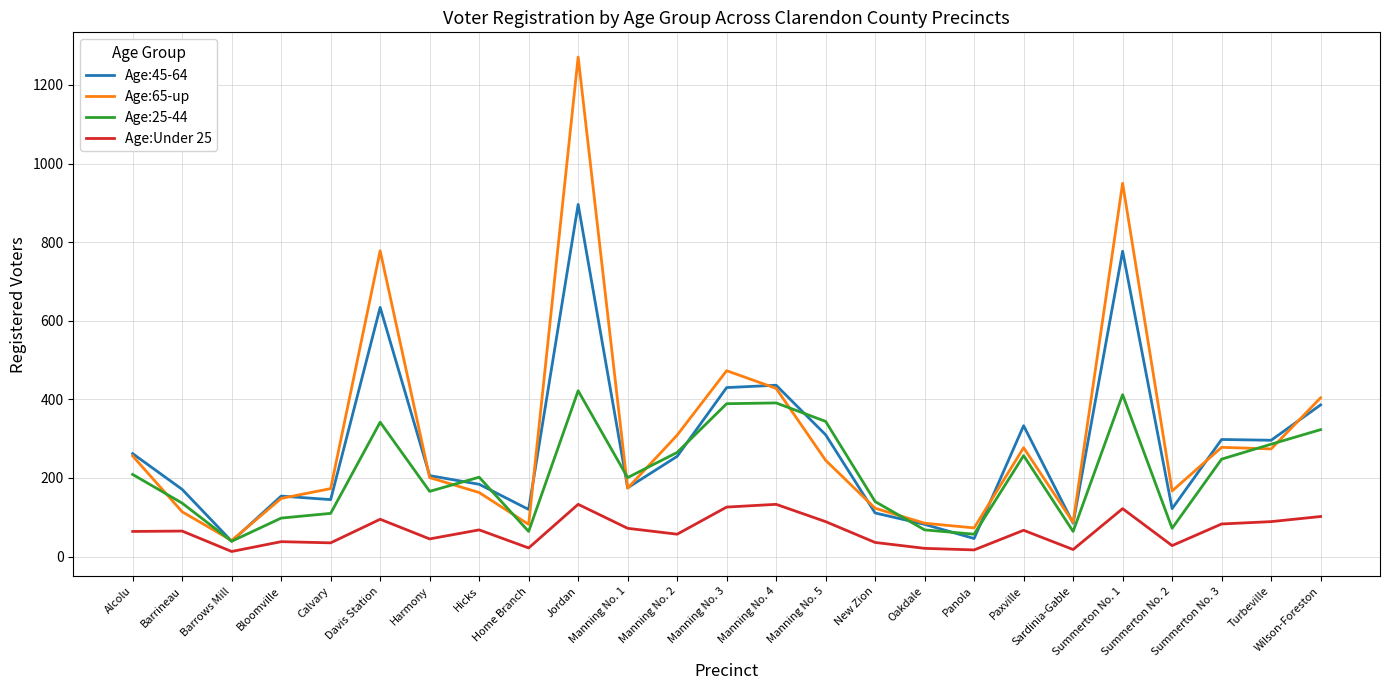

Which series has the widest spread of values?

Age:65-up